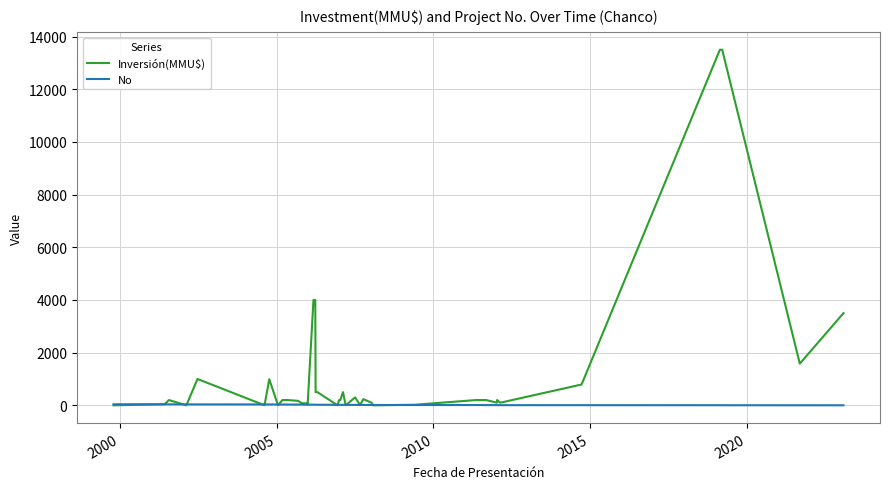

What is the maximum value for Inversión(MMU$)?

13500